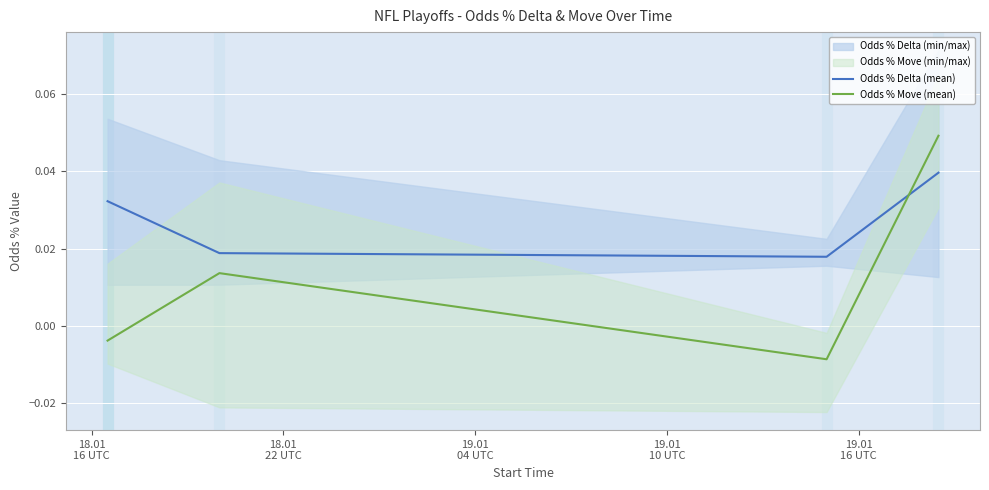

How many values in Odds % Move (mean) are above zero?

2